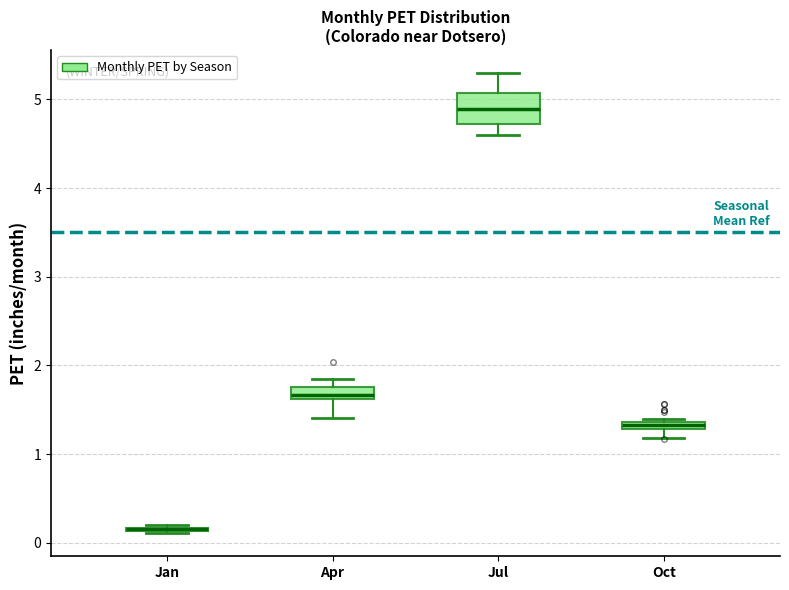

Where does the lower whisker of the box for Oct end on the y-axis? The values are not printed on the chart, so give them approximately, as read against the axis.

1.2